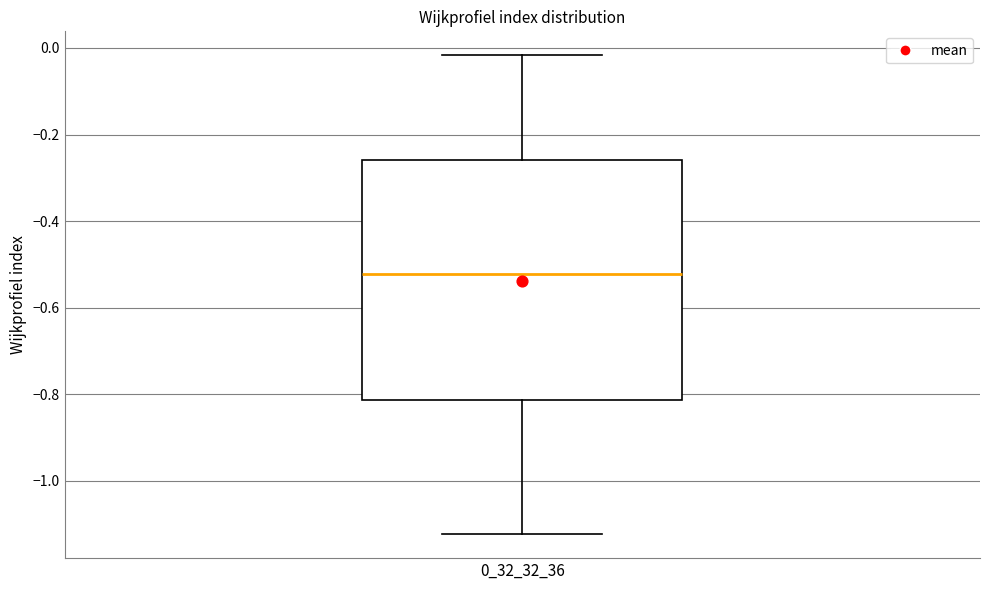

Where is the upper edge of the box at x = 0_32_32_36 on the y-axis? The values are not printed on the chart, so give them approximately, as read against the axis.

-0.26